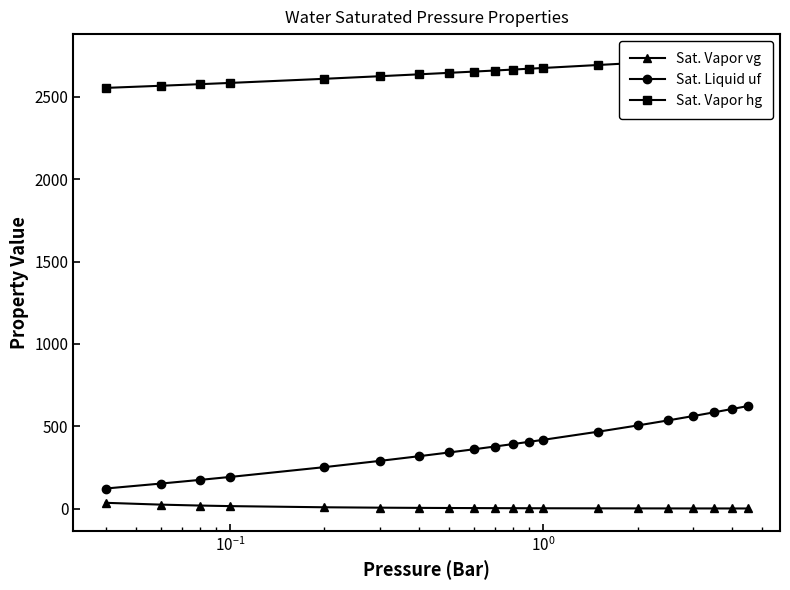

True or false: Sat. Vapor vg and Sat. Liquid uf intersect in this chart.

False